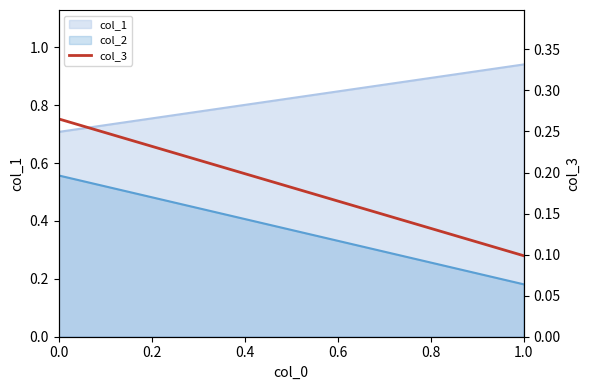

The chart shows a value of 0.2 at 0.0. True or false?

False